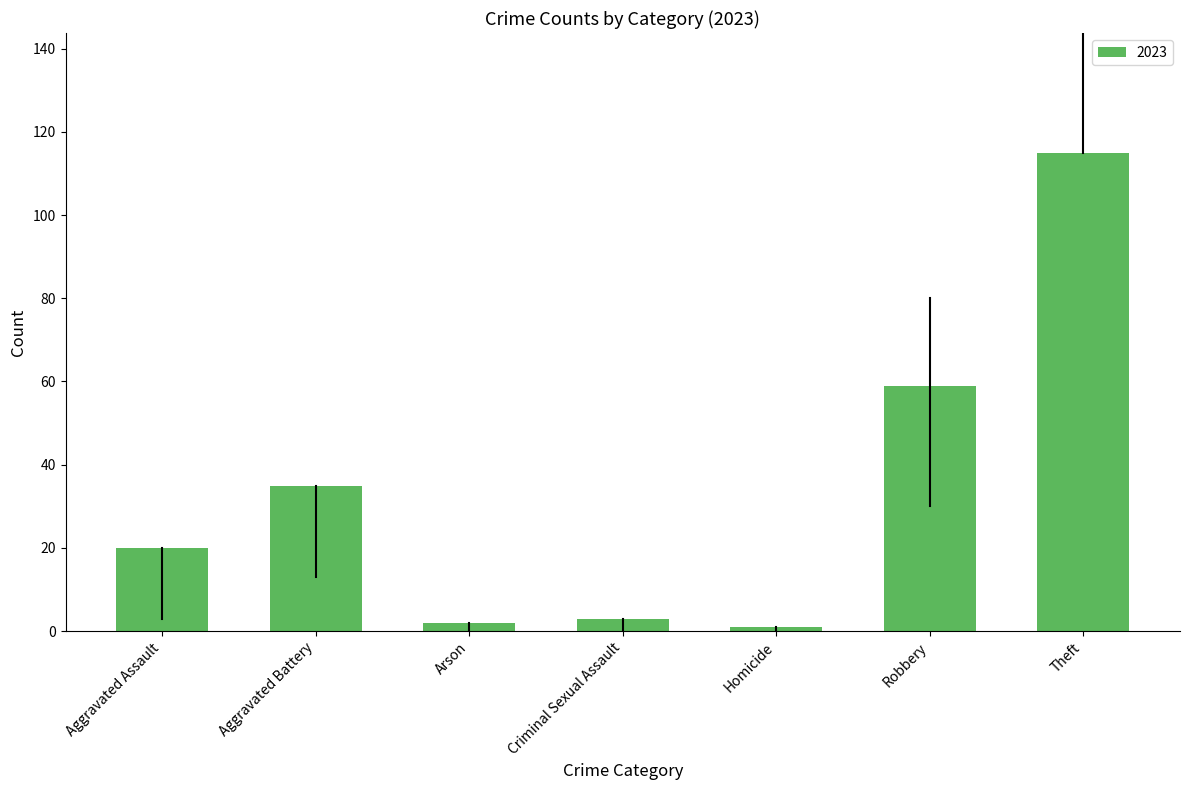

What is the label of the 2nd bar from the right?

Robbery